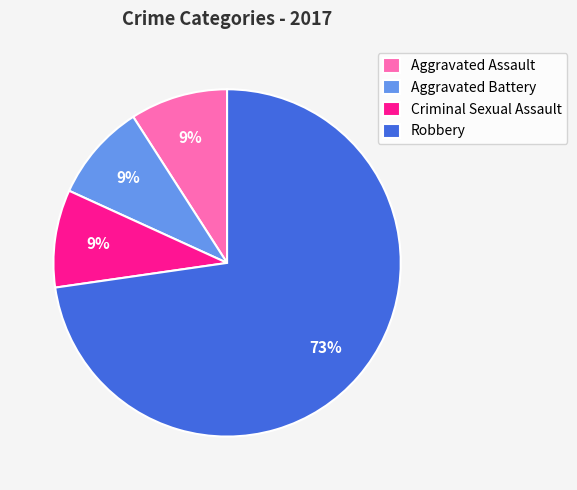

To the nearest percent, what percentage of the pie is Aggravated Battery?

9%